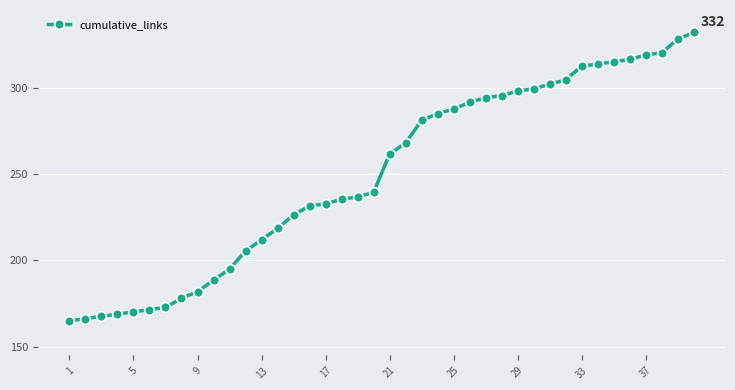

What is the average value?

249.7